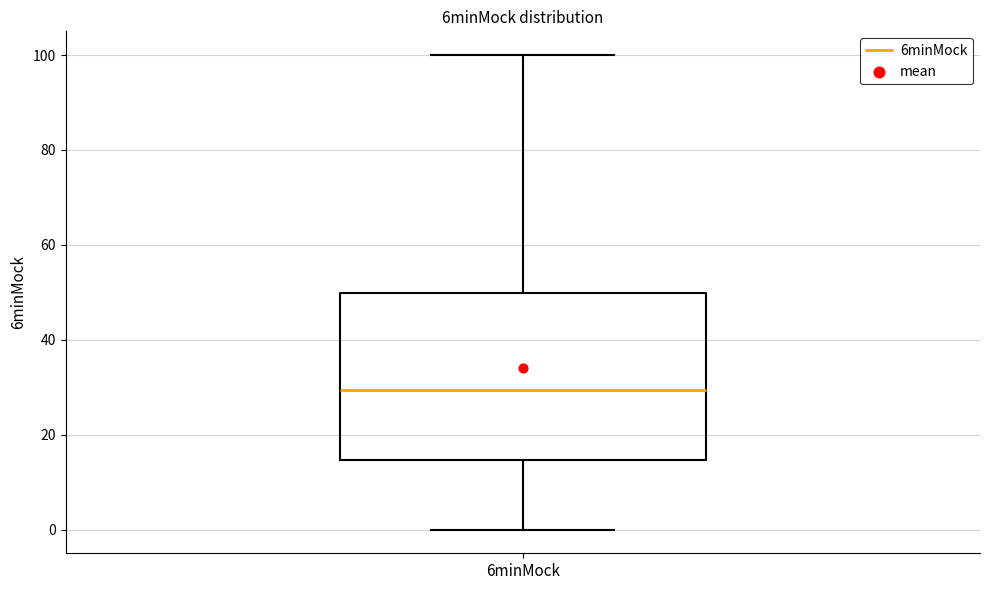

Transcribe this box plot: give where the median line is, the range the box spans, and where the two whiskers end, as read against the y-axis. The values are not printed on the chart, so give them approximately, as read against the axis.

median 30, box 14 to 50, whiskers 0 to 100